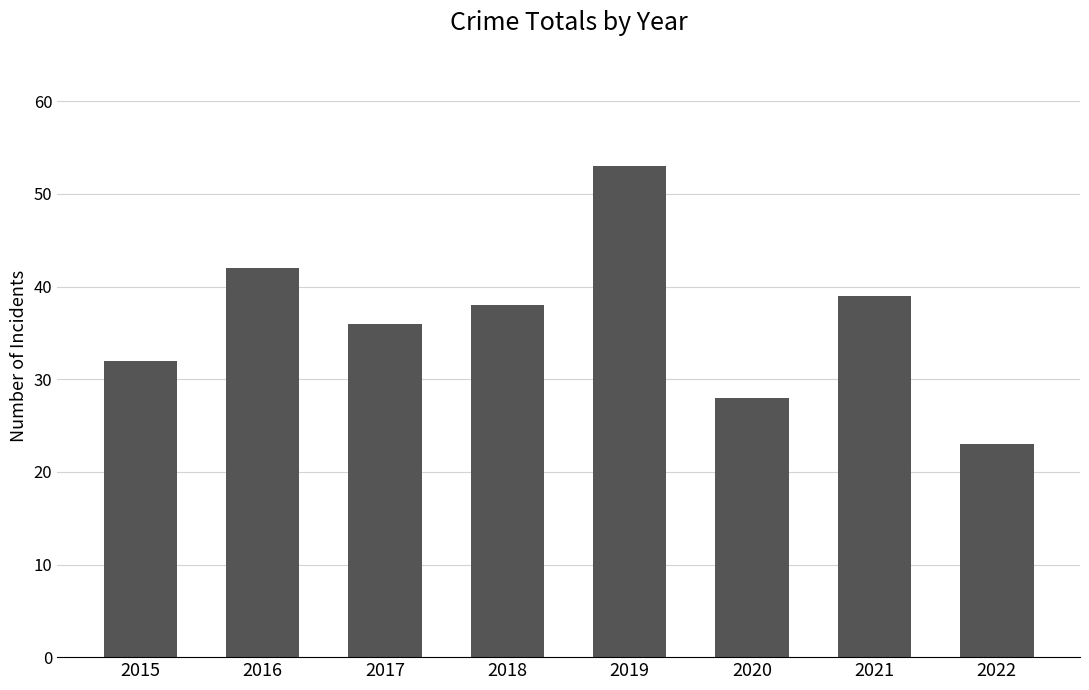

How many values are between 32 and 42?

5